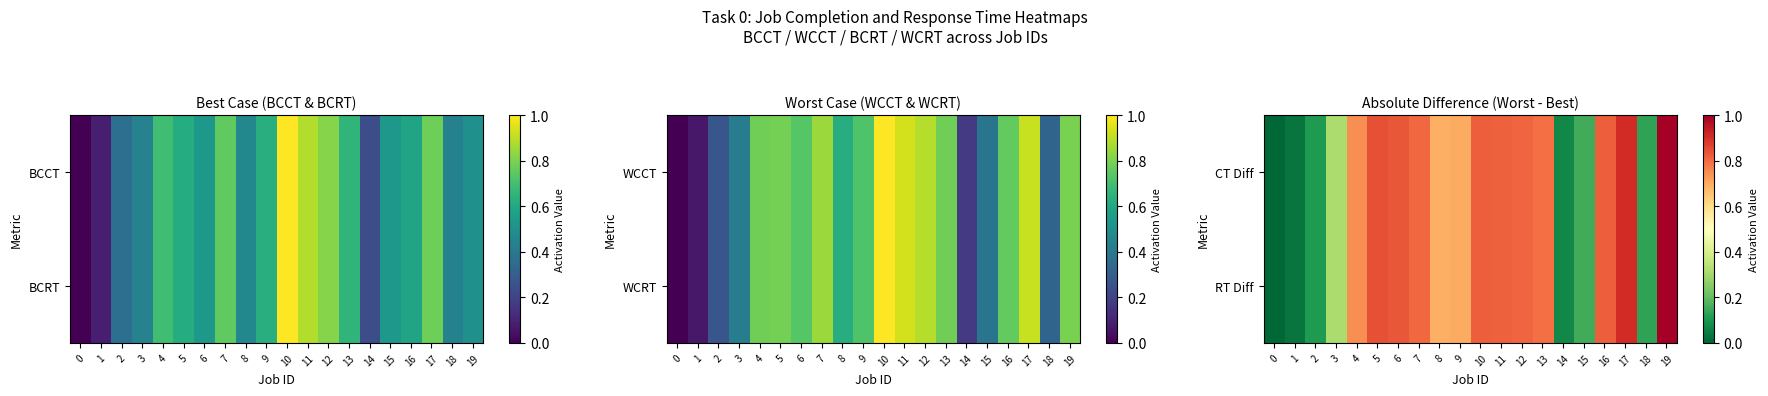

Which label corresponds to the largest value in the chart?

19